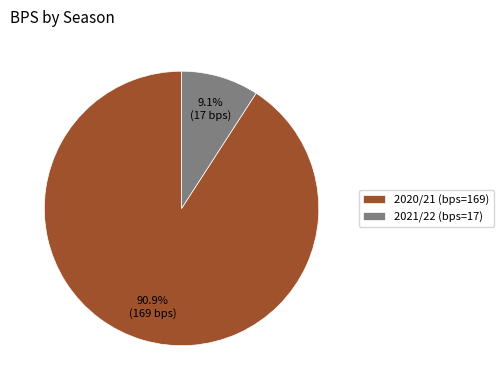

What is the total percentage of 2020/21 (bps=169) and 2021/22 (bps=17)?

100.0%